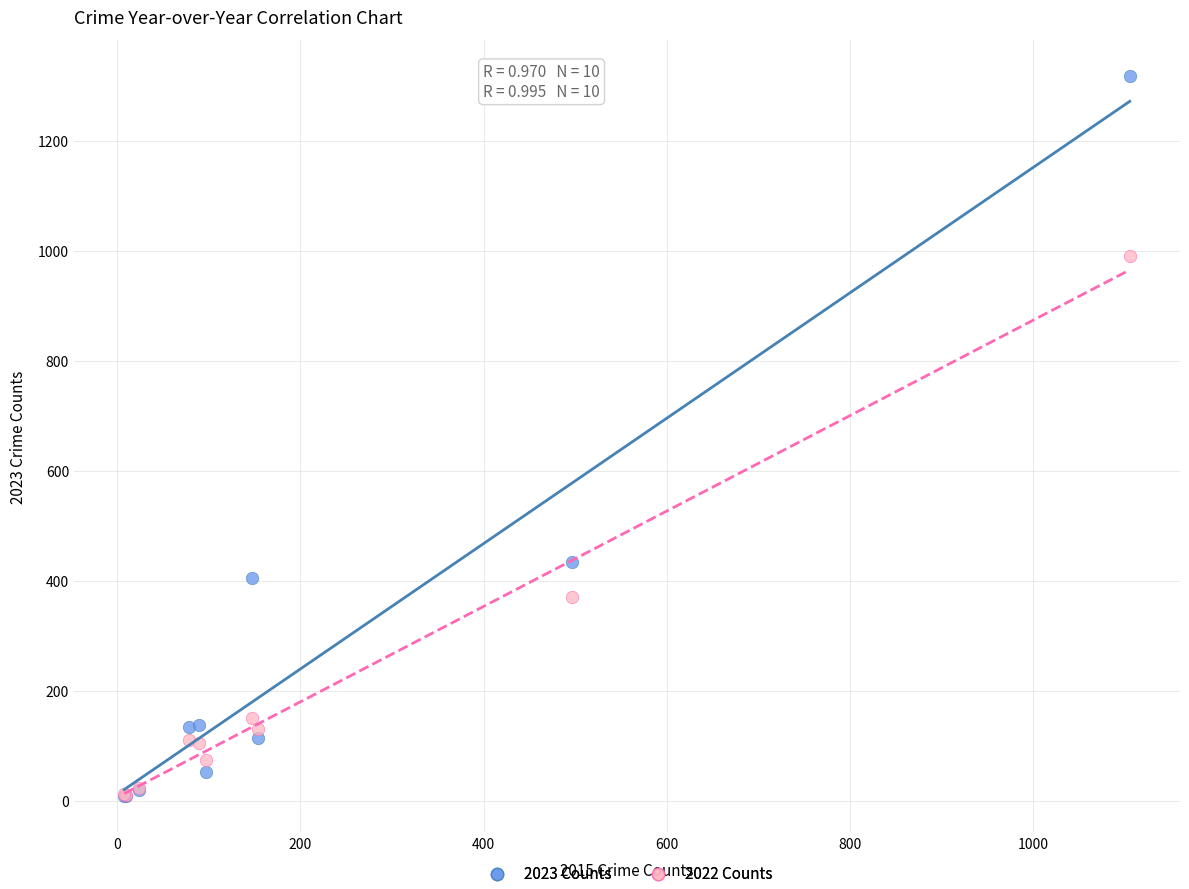

In the 2022 Counts series, what Y value is closest to 501?

371